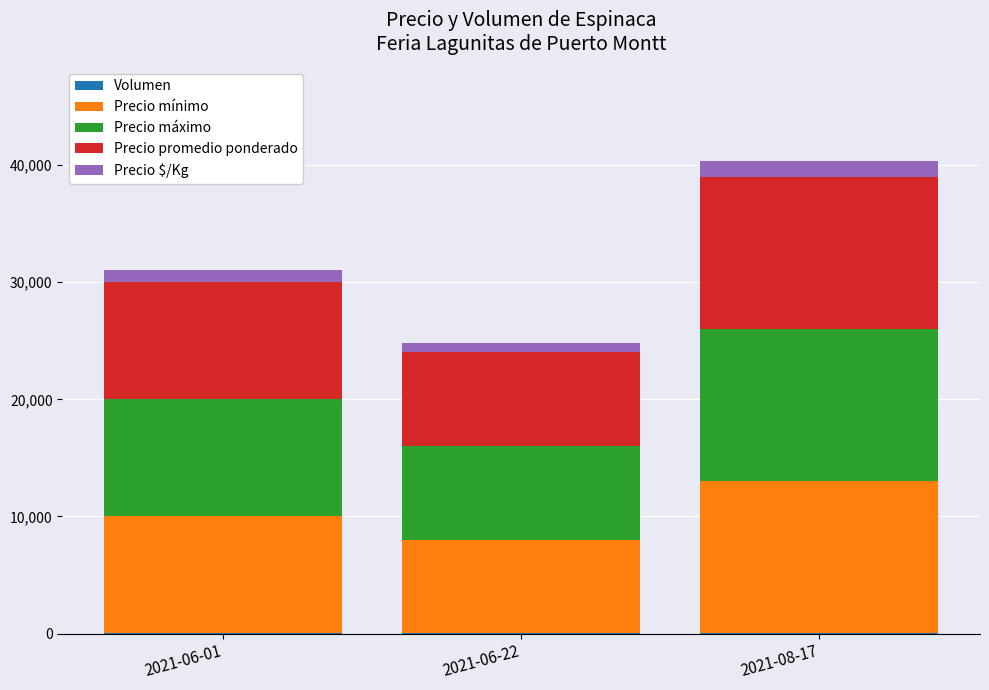

At which category is the sum across all series the highest?

2021-08-17